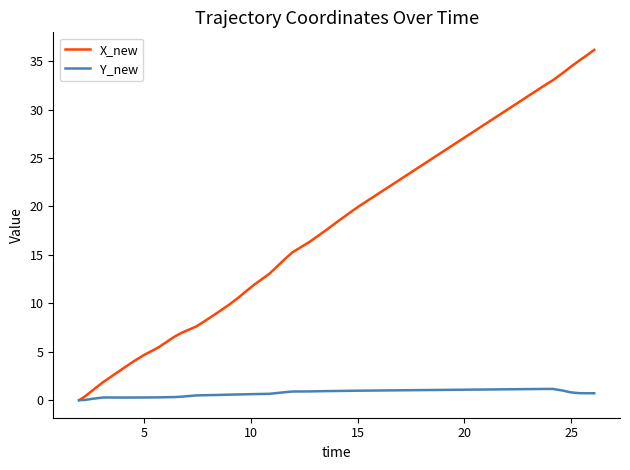

Which series has the widest spread of values?

X_new